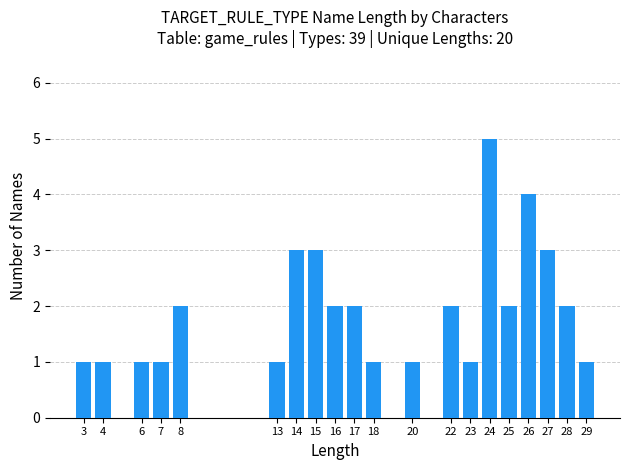

Reading left to right, transcribe all the data shown in this chart.

3=1	4=1	6=1	7=1	8=2	13=1	14=3	15=3	16=2	17=2	18=1	20=1	22=2	23=1	24=5	25=2	26=4	27=3	28=2	29=1